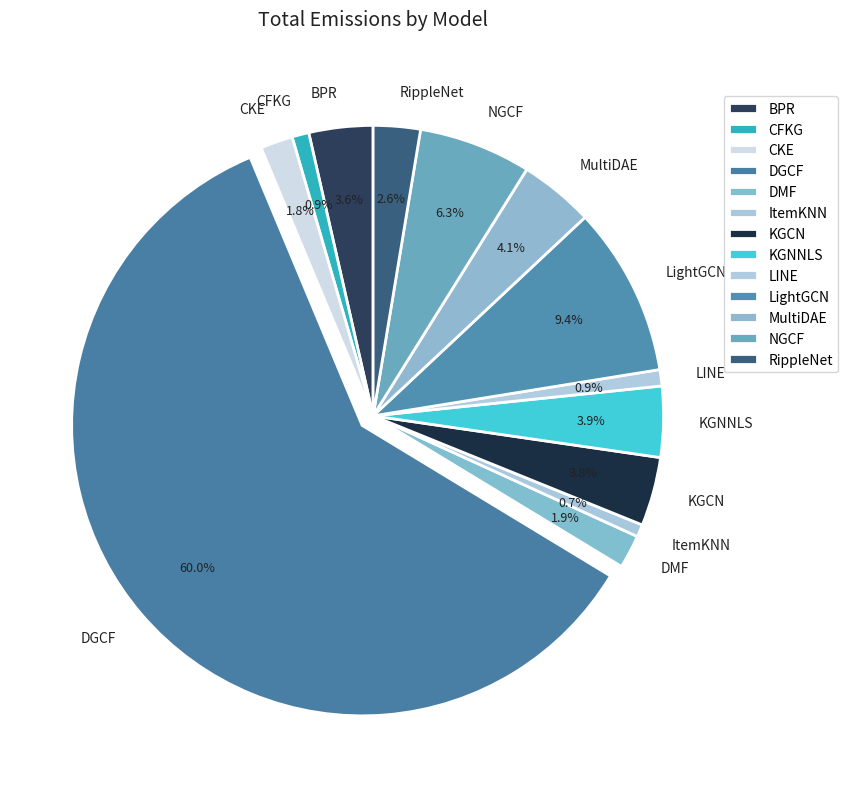

To the nearest percent, what portion does CFKG represent?

1%